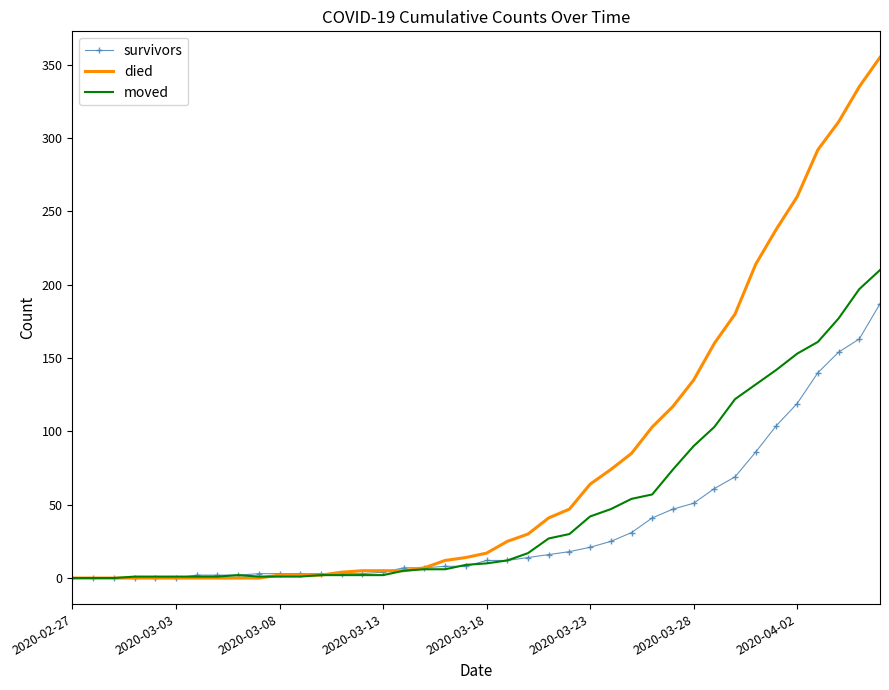

What is the greatest value displayed?

355